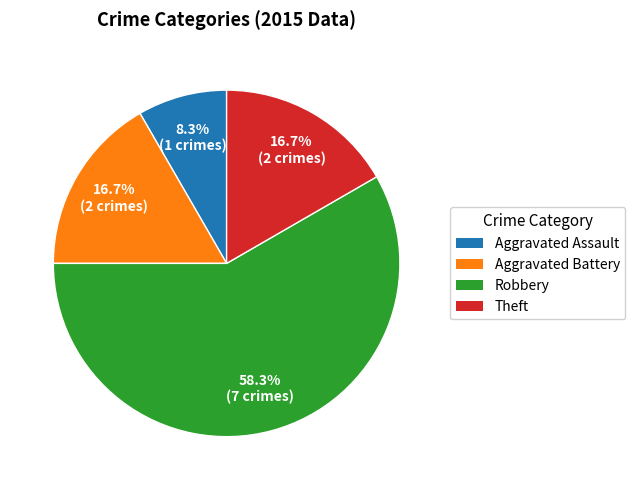

To the nearest percent, what is the difference between the Theft and Aggravated Assault slice percentages?

8%